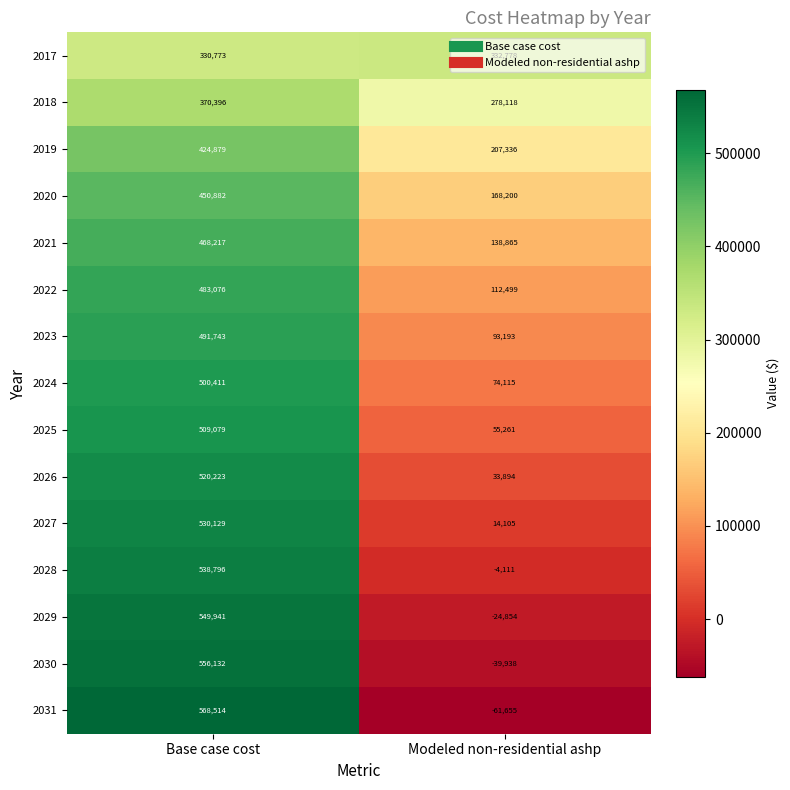

At which label does 2022 reach its minimum?

Modeled non-residential ashp